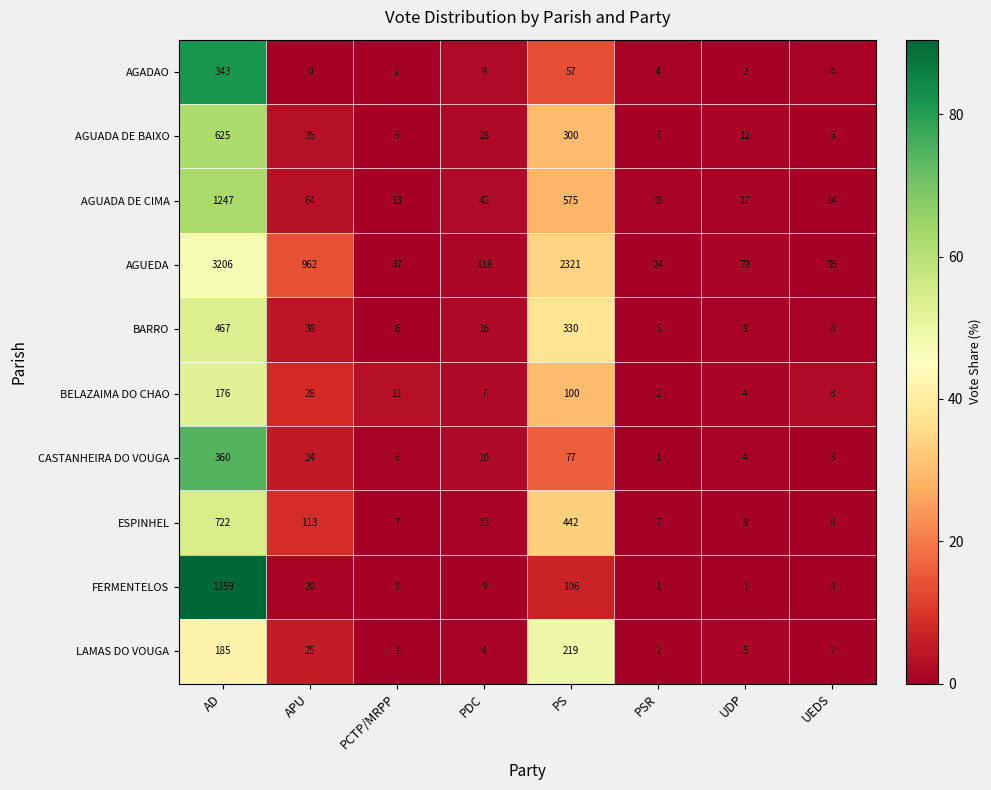

Between AD and APU, which series saw the biggest shift?

AGUEDA